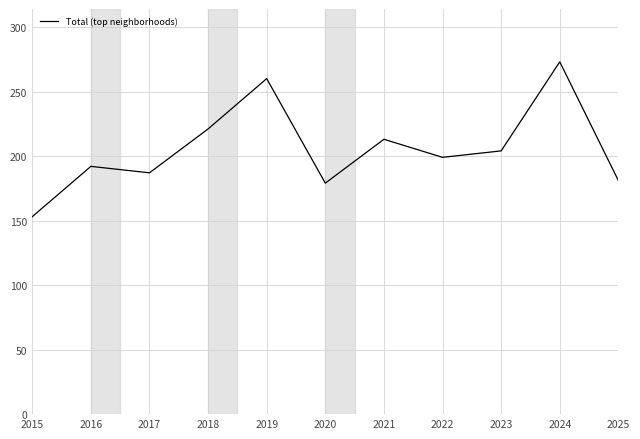

Reading left to right, what are all the values shown in this chart?

153	192	187	221	260	179	213	199	204	273	181